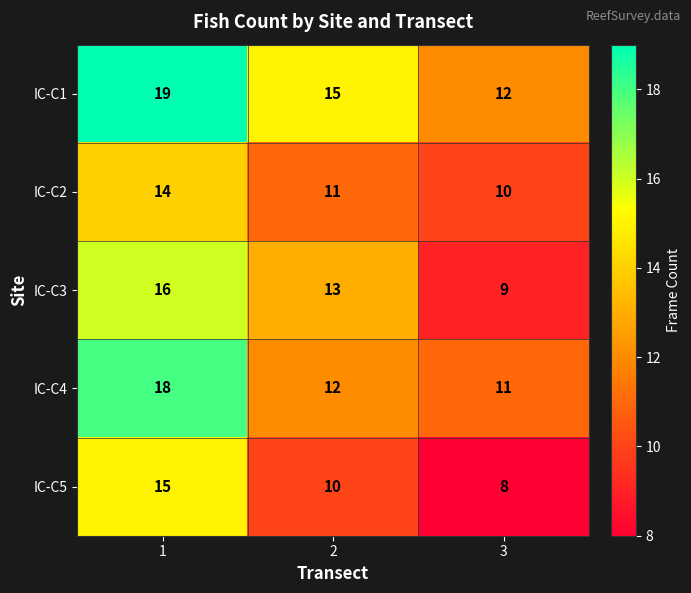

The value of IC-C4 at 2 is 12. True or false?

True